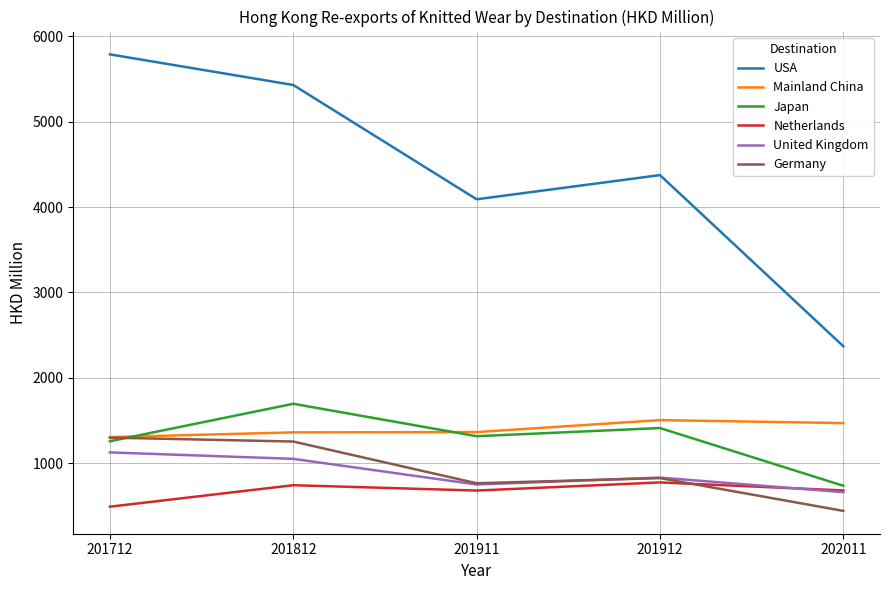

What is the greatest value displayed?

5789.3